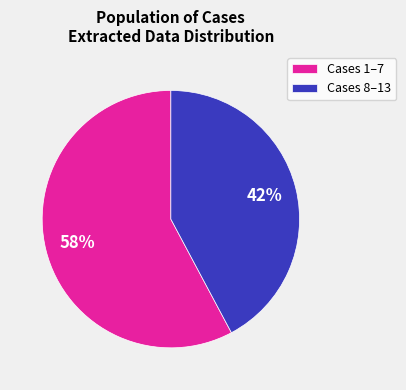

Is there any slice that represents more than half of the pie?

Yes